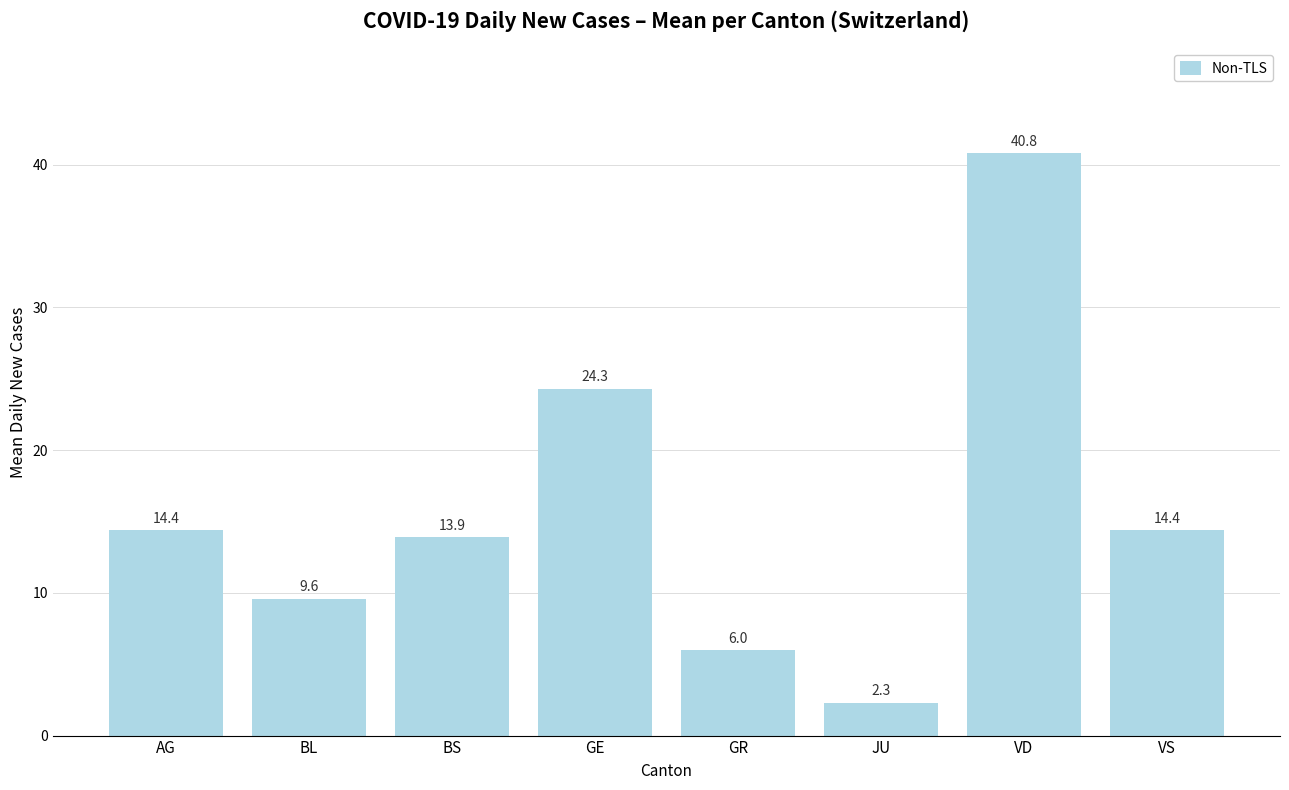

Reading left to right, list all the values displayed in this chart.

AG=14.4	BL=9.6	BS=13.9	GE=24.3	GR=6.0	JU=2.3	VD=40.8	VS=14.4